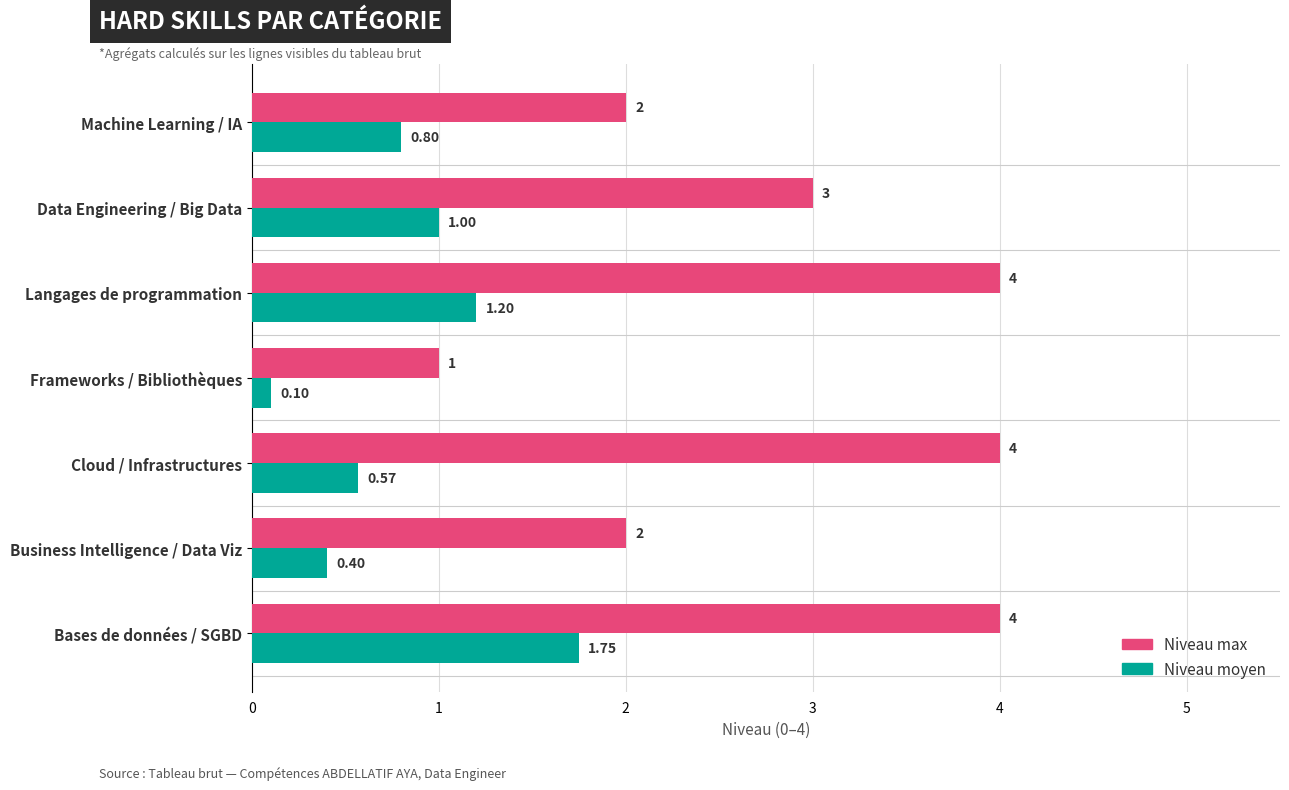

Rank the series by their maximum value, from lowest to highest.

Niveau moyen, Niveau max